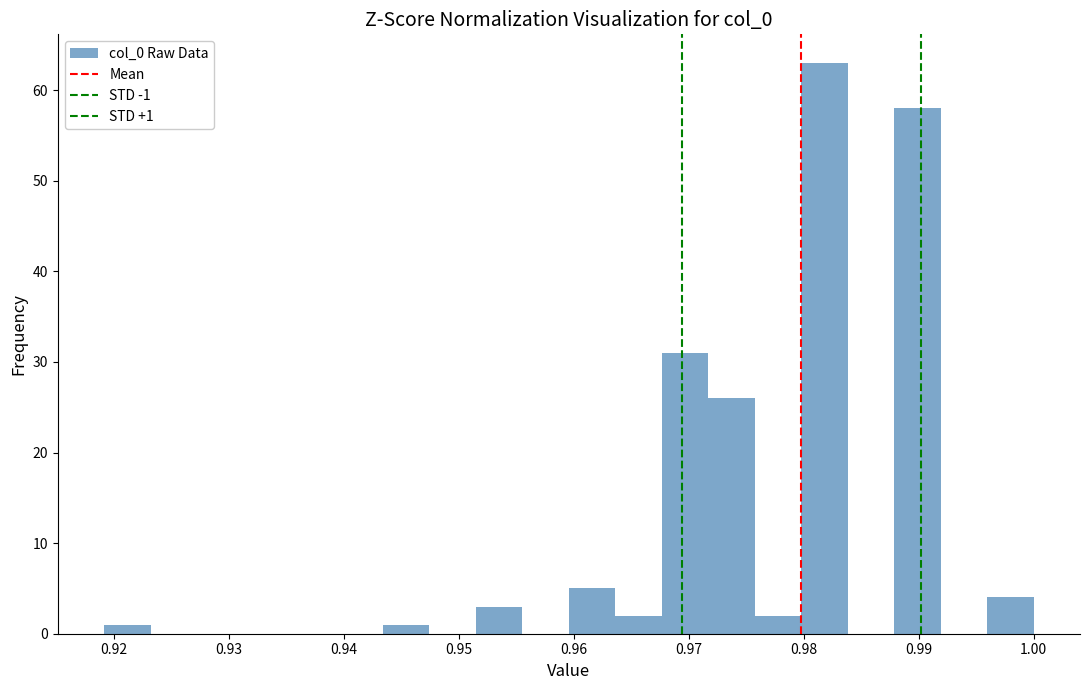

Which range on the x-axis has the tallest bar?

0.980 to 0.984